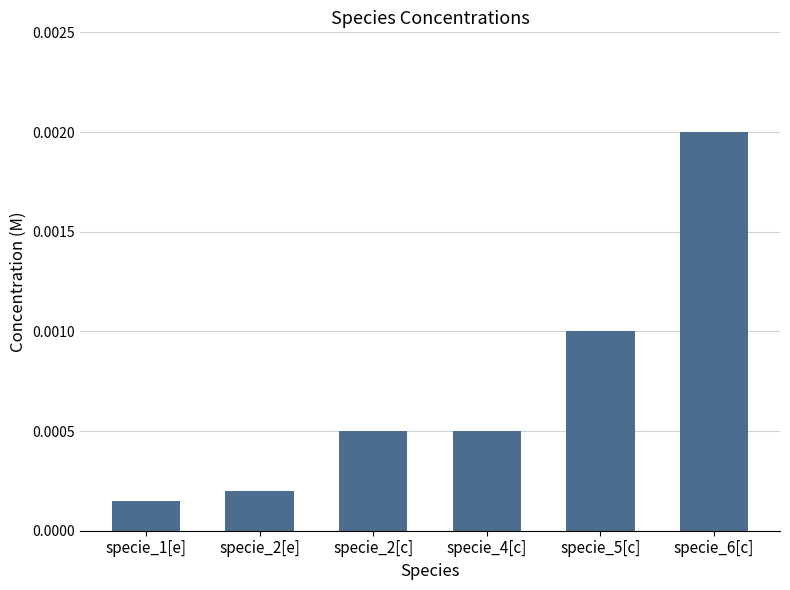

Does the chart contain stacked bars?

No